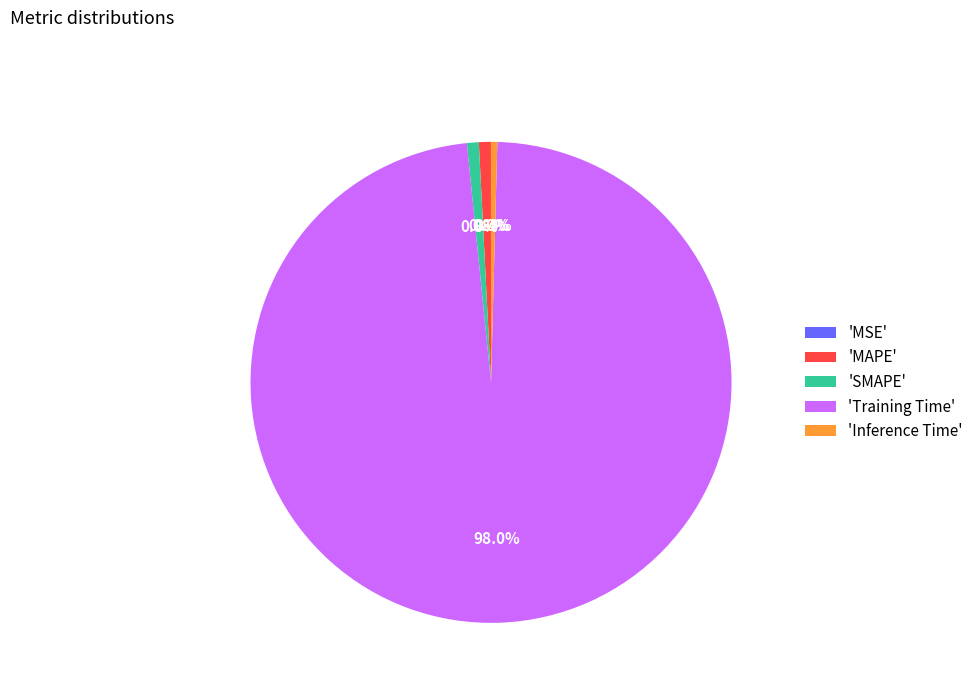

What is the largest slice in the pie chart?

'Training Time'